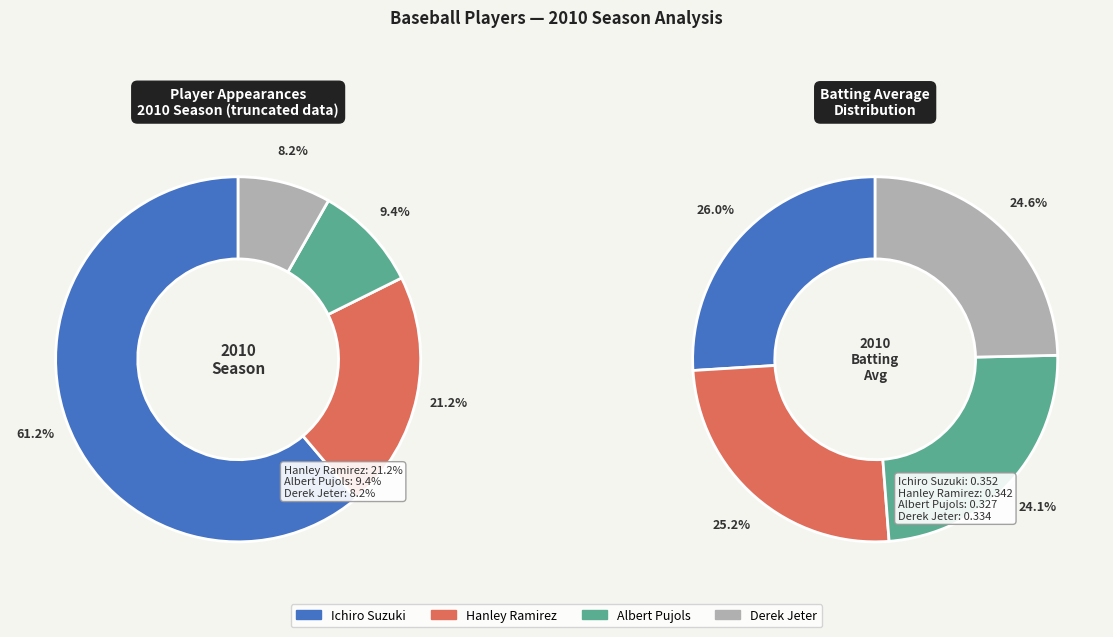

The Albert Pujols slice represents 9% of the pie. True or false?

True